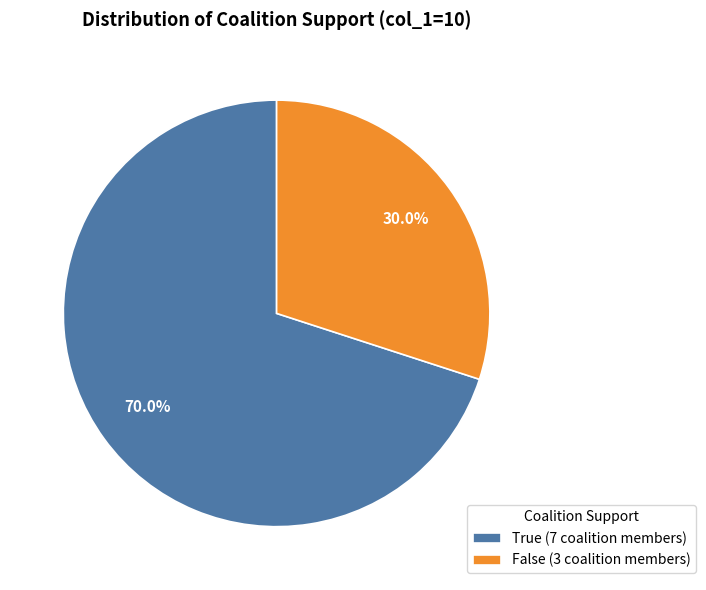

Is False the majority of the pie?

No